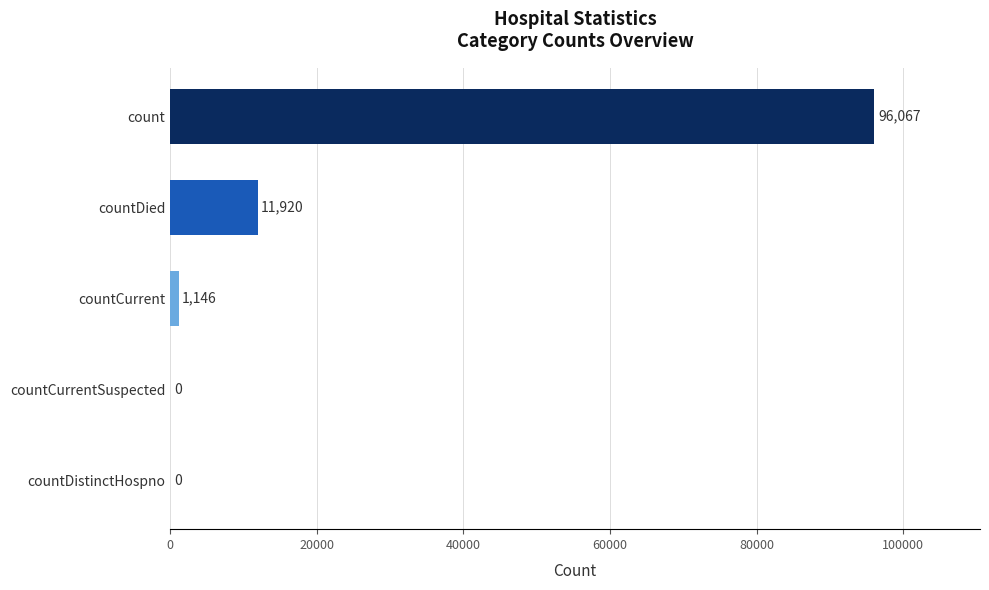

Where is the data nearest to the value 48033?

countDied